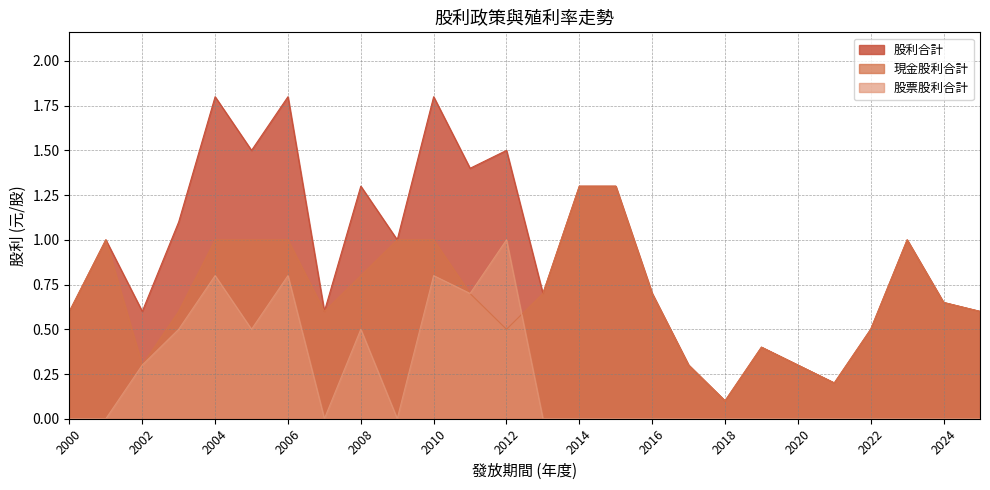

What is the sum of all 現金股利合計 values?

18.1